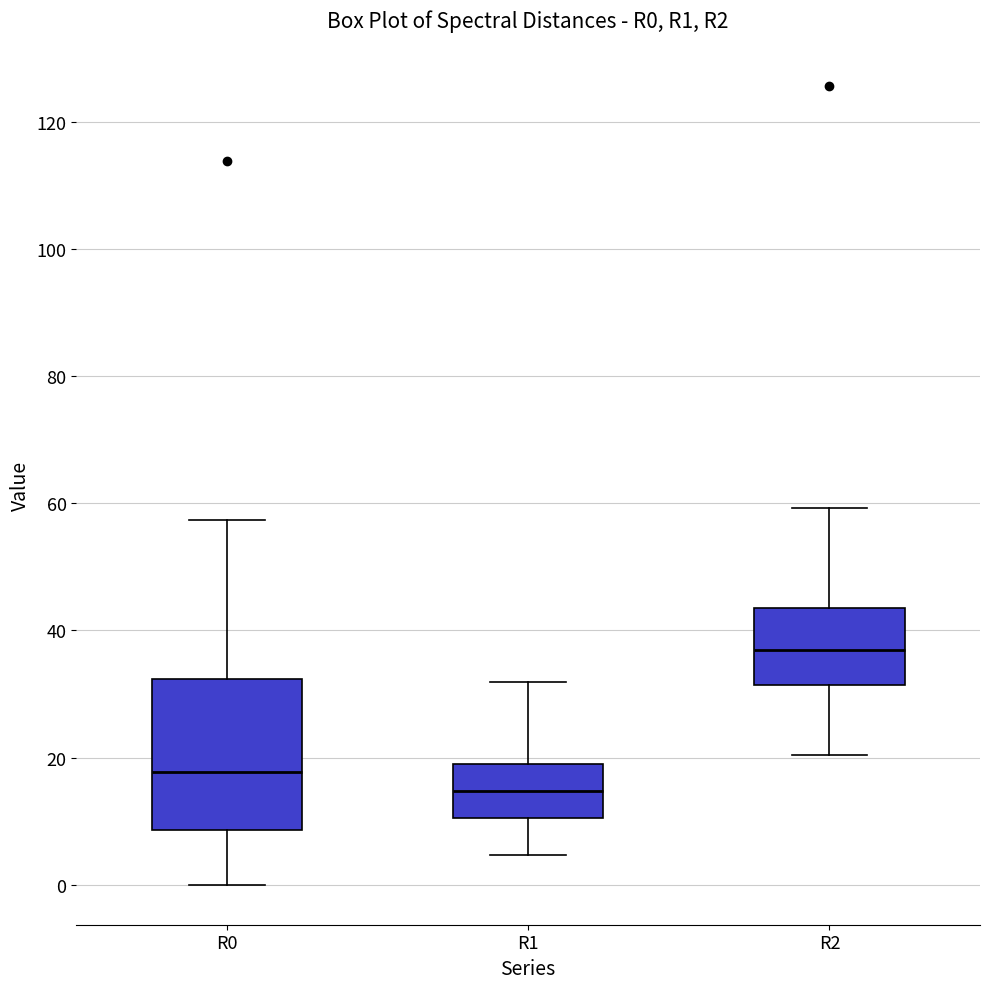

Reading left to right, read every box against the y-axis: the position of its median line, the range the box covers, and the ends of its whiskers. The values are not printed on the chart, so give them approximately, as read against the axis.

R0: median 18, box 8 to 32, whiskers 0 to 58
R1: median 14, box 10 to 20, whiskers 4 to 32
R2: median 36, box 32 to 44, whiskers 20 to 60